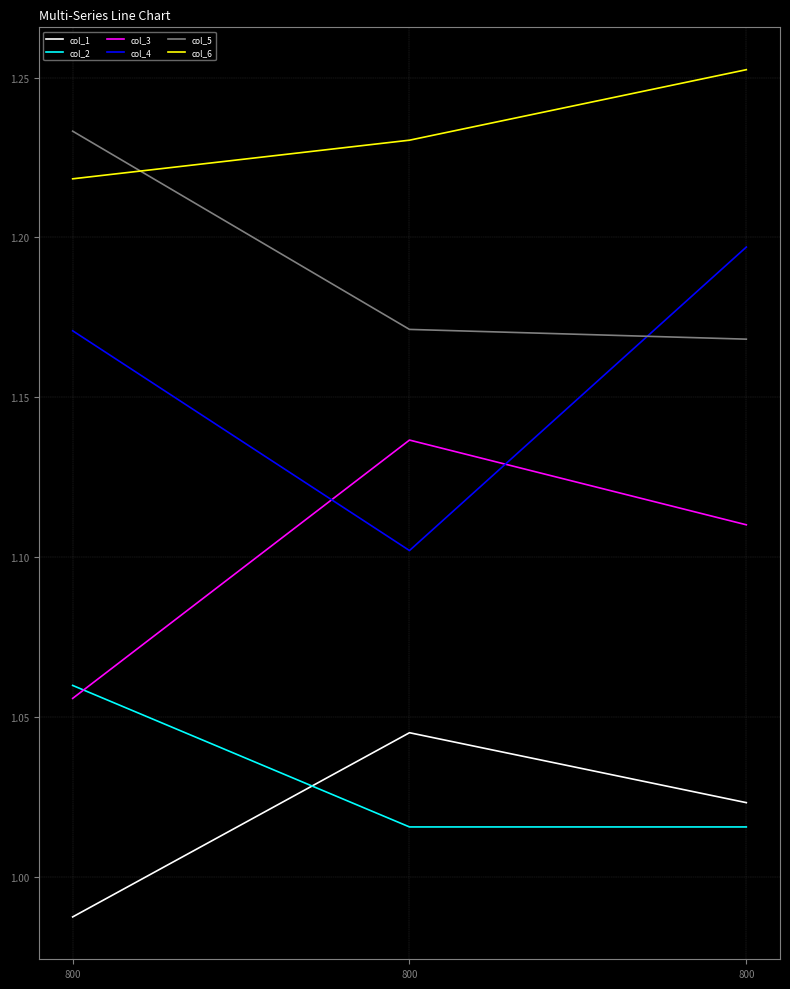

Between 800 and 800, which is larger?

800